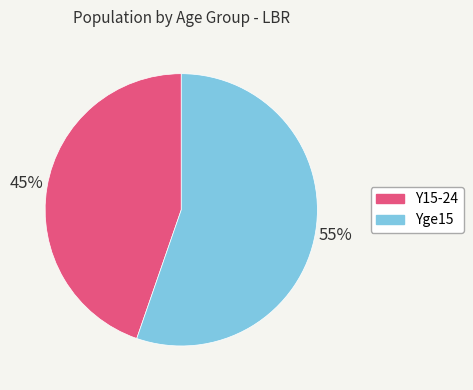

Is there a majority slice in this chart?

Yes